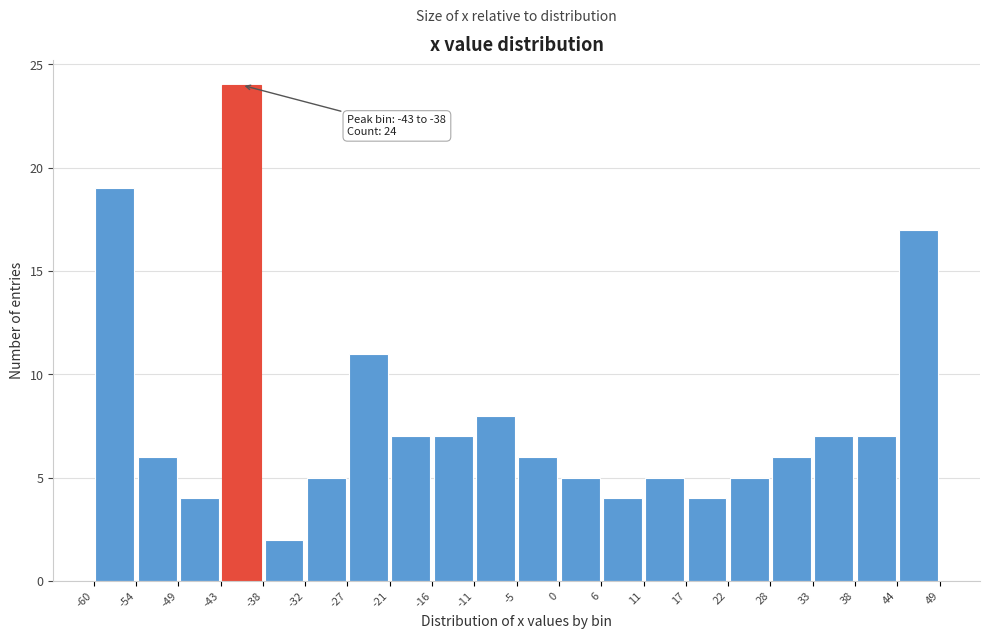

Over which range of the x-axis is the bar tallest?

-43 to -38